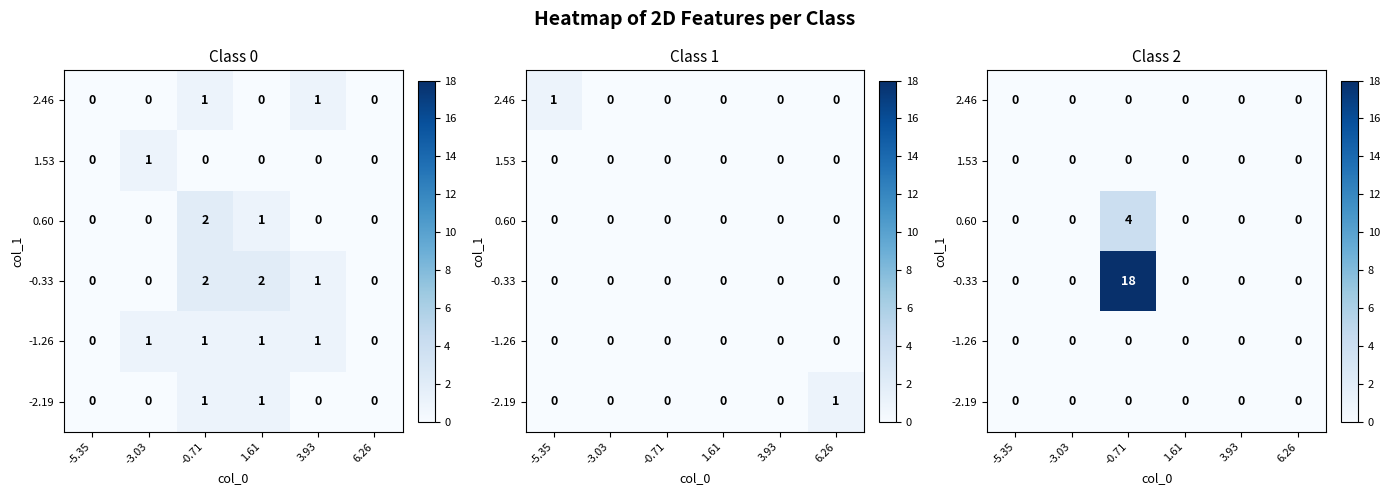

The value of -0.33 at 3.93 is 0. True or false?

True